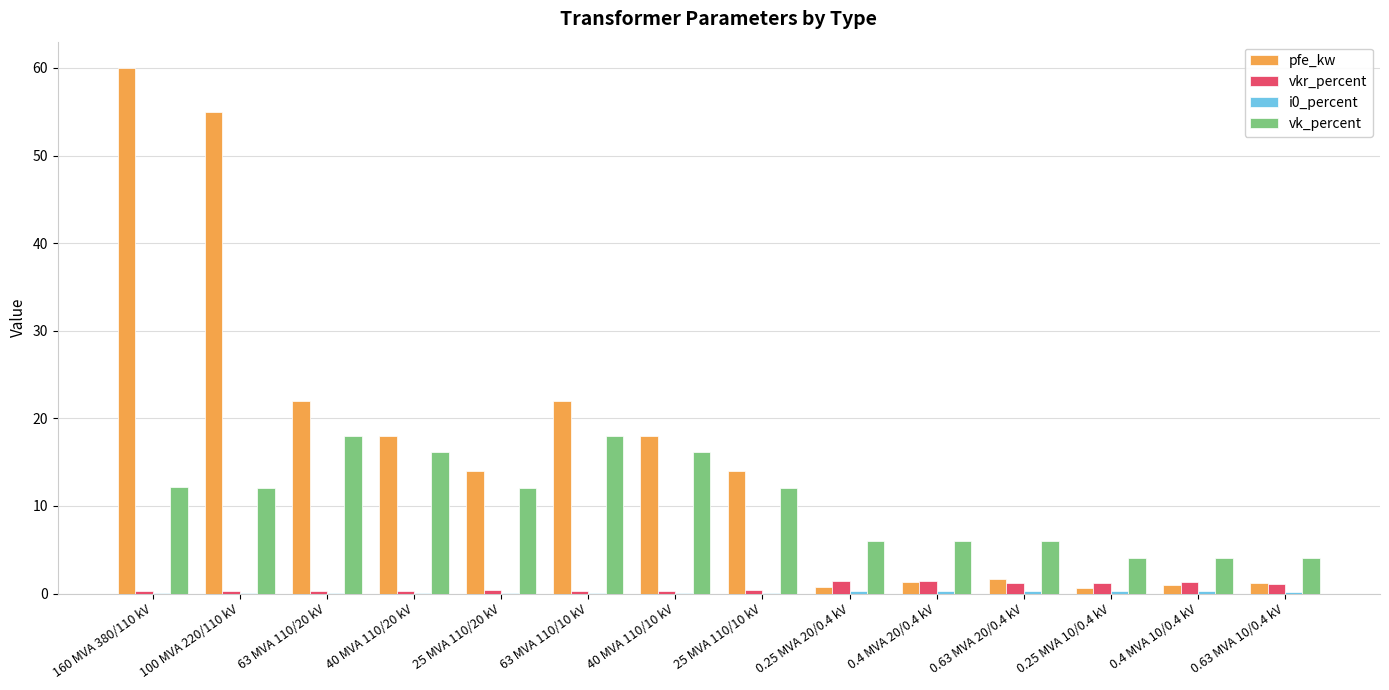

At which category is the sum across all series the highest?

160 MVA 380/110 kV